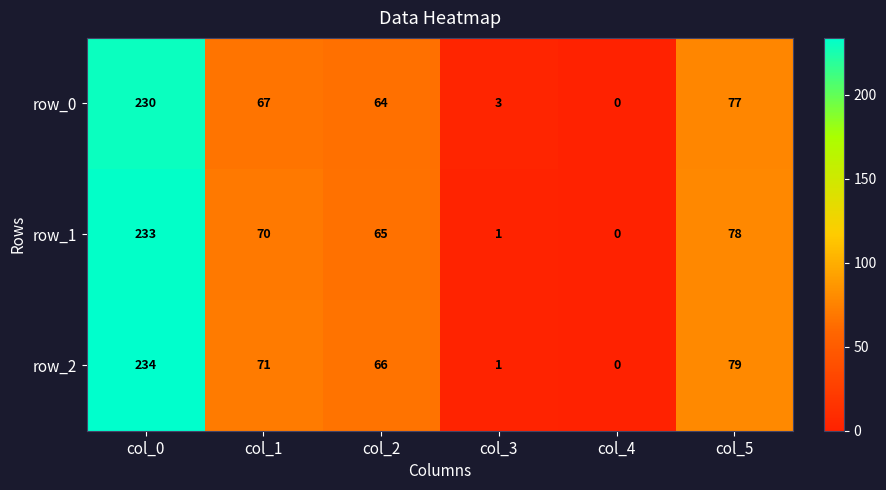

The row_1 series shows 118 at col_5. True or false?

False